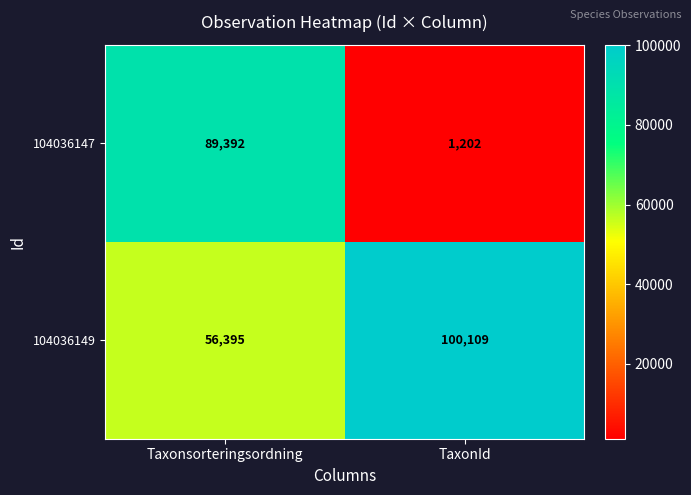

Which series has the widest spread of values?

104036147